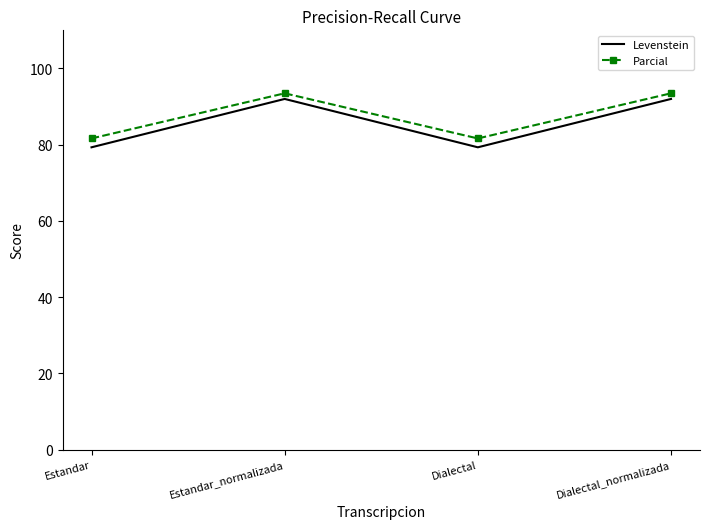

Which series has the largest total across all categories?

Parcial